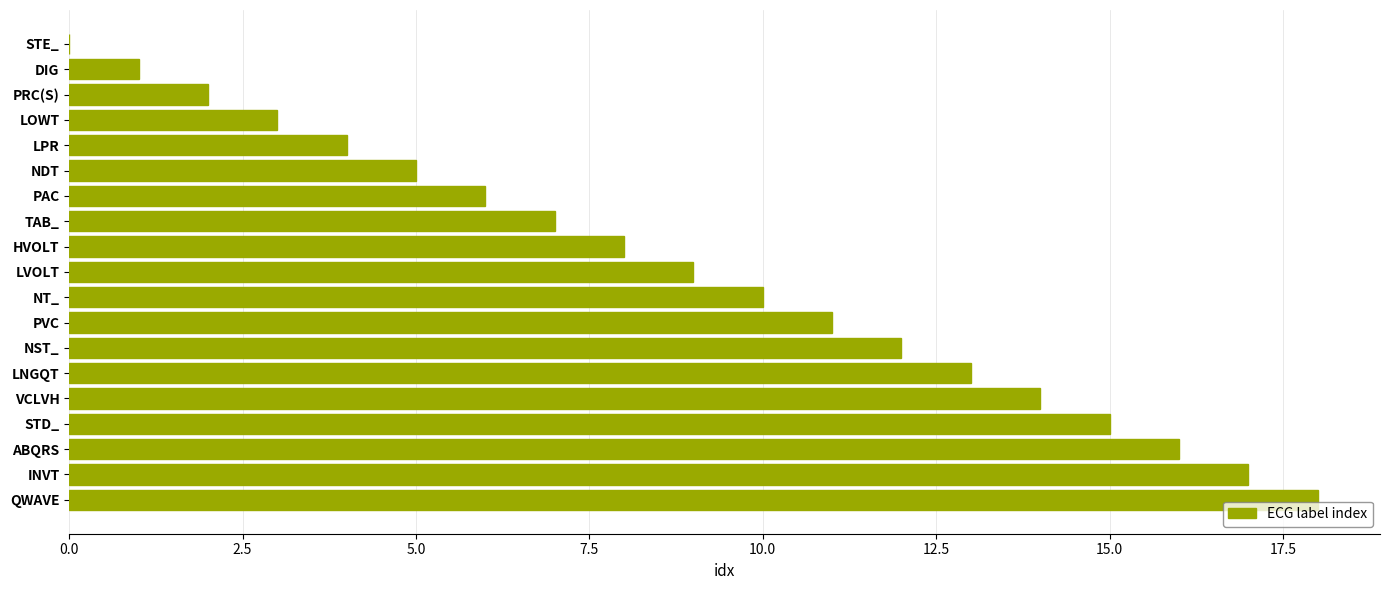

What is the sum of all values?

171